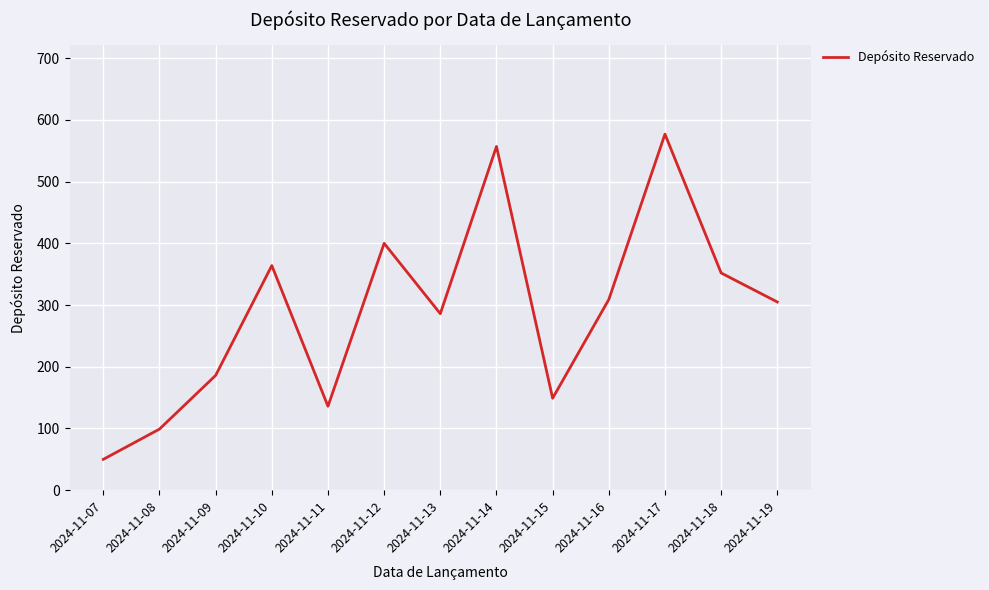

What is the sum of all values?

3770